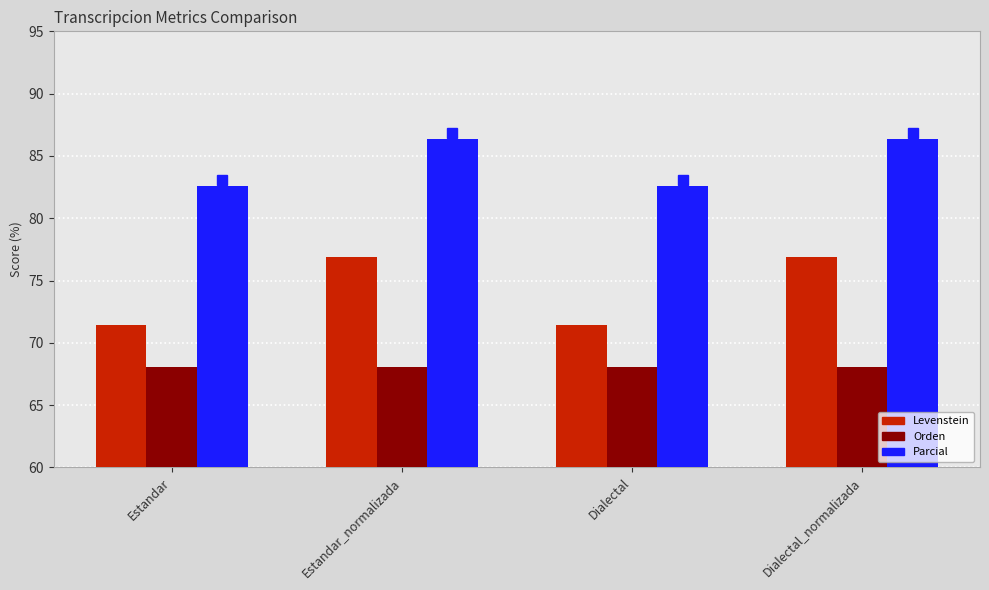

Rank the series at Estandar_normalizada from lowest to highest value.

Orden, Levenstein, Parcial